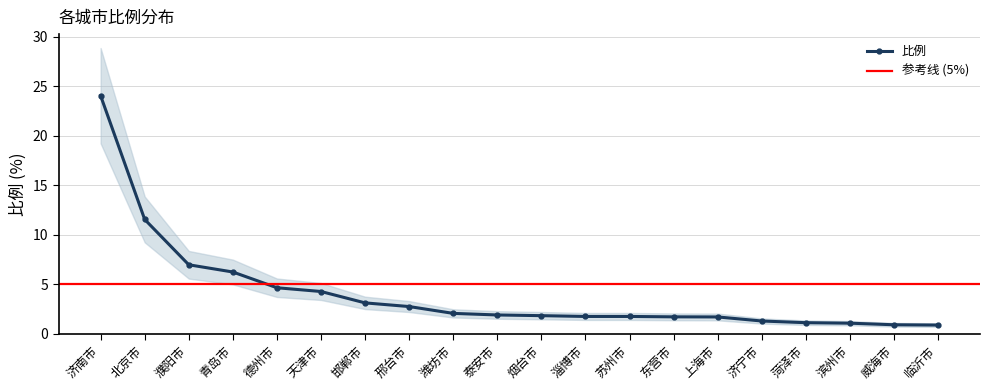

Is this an area chart (filled region under the line)?

No